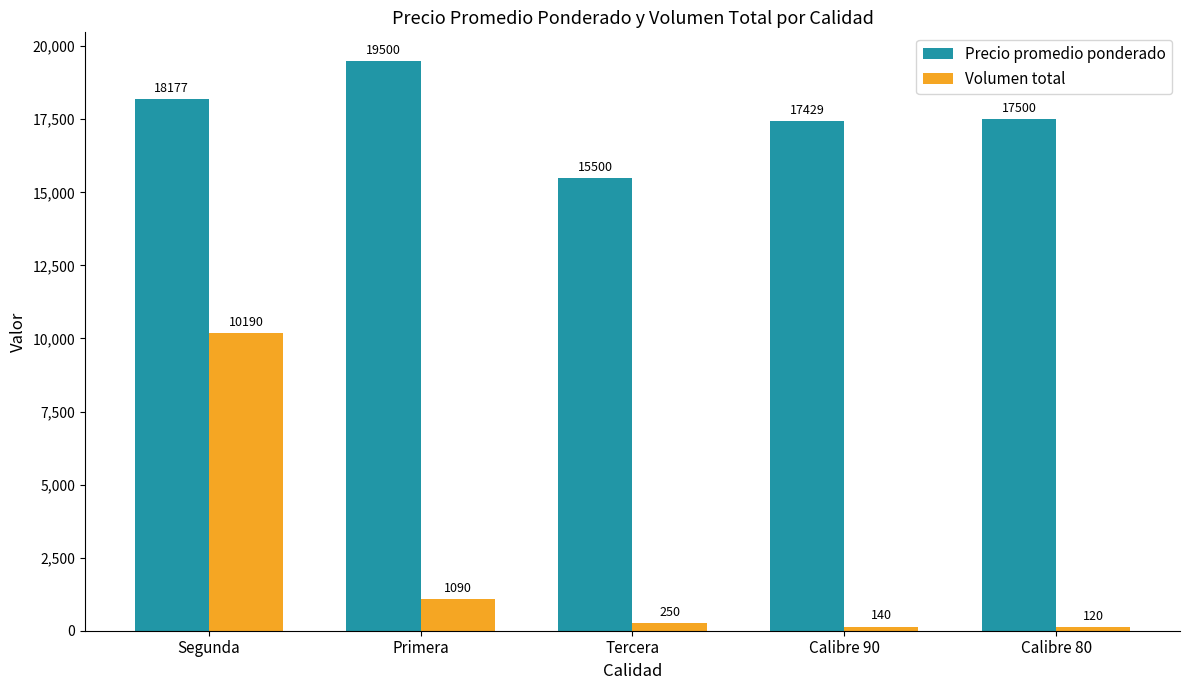

What is the label of the 1st bar from the right?

Calibre 80